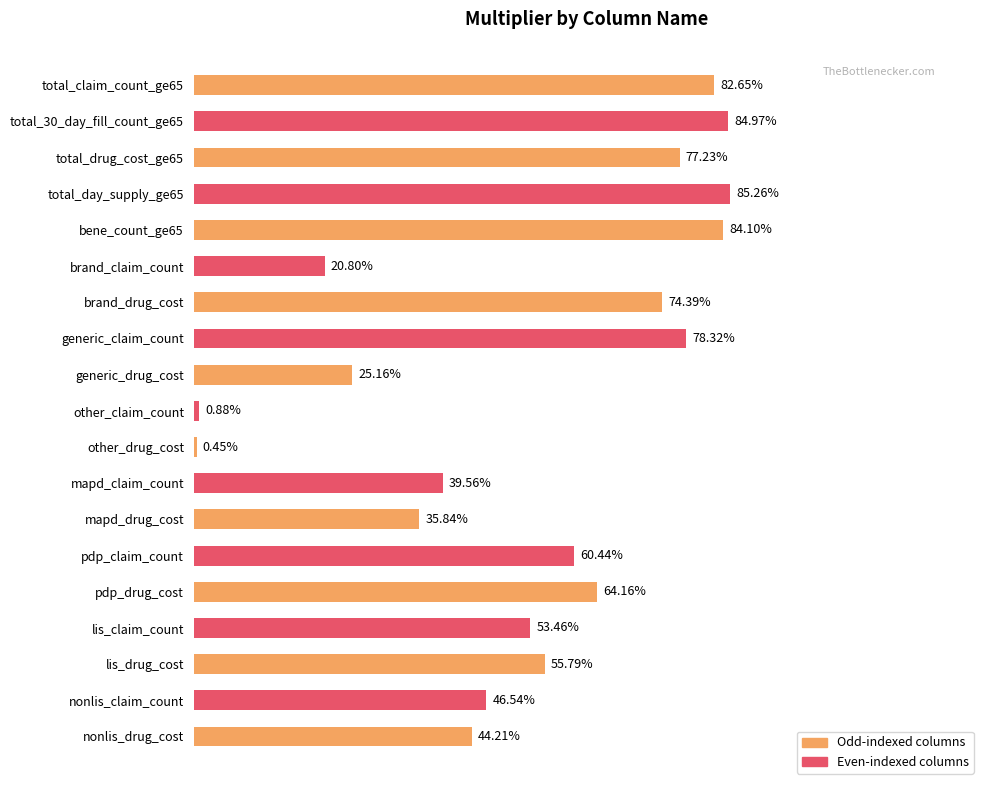

What is the sum of all values?

10.1